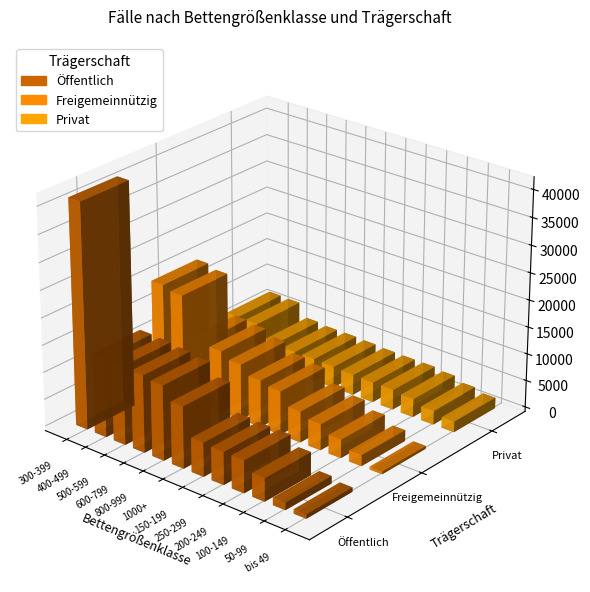

What is the label of the 1st bar from the left?

300-399